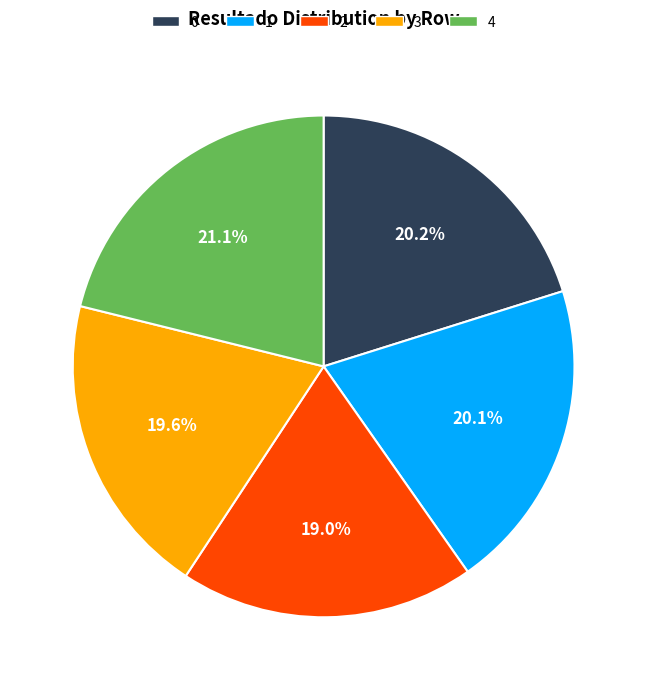

How many segments does this pie chart have?

5